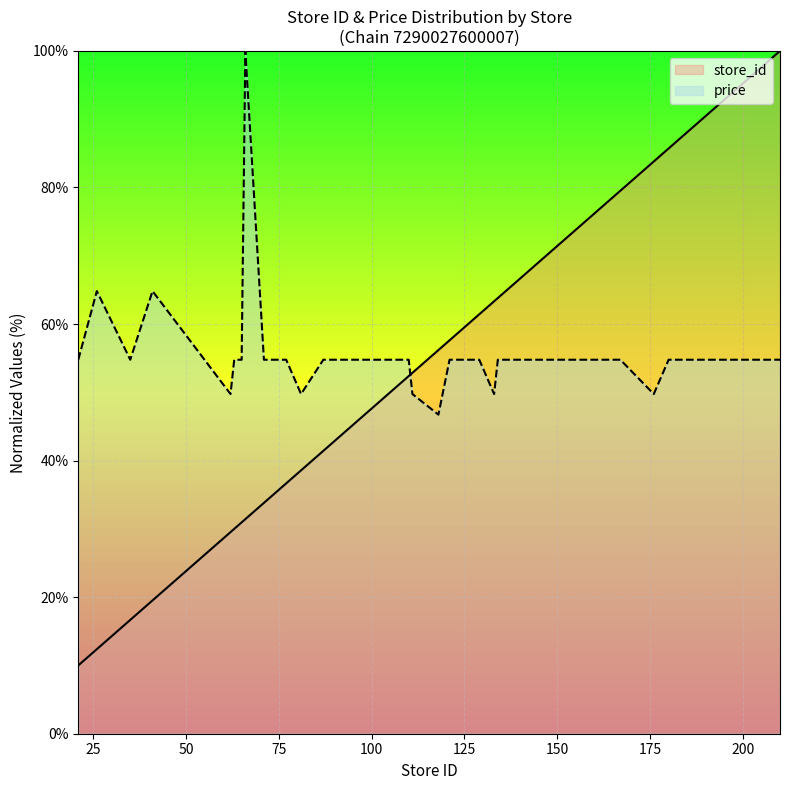

What is the value of the price point at the 37th from the left?

54.8